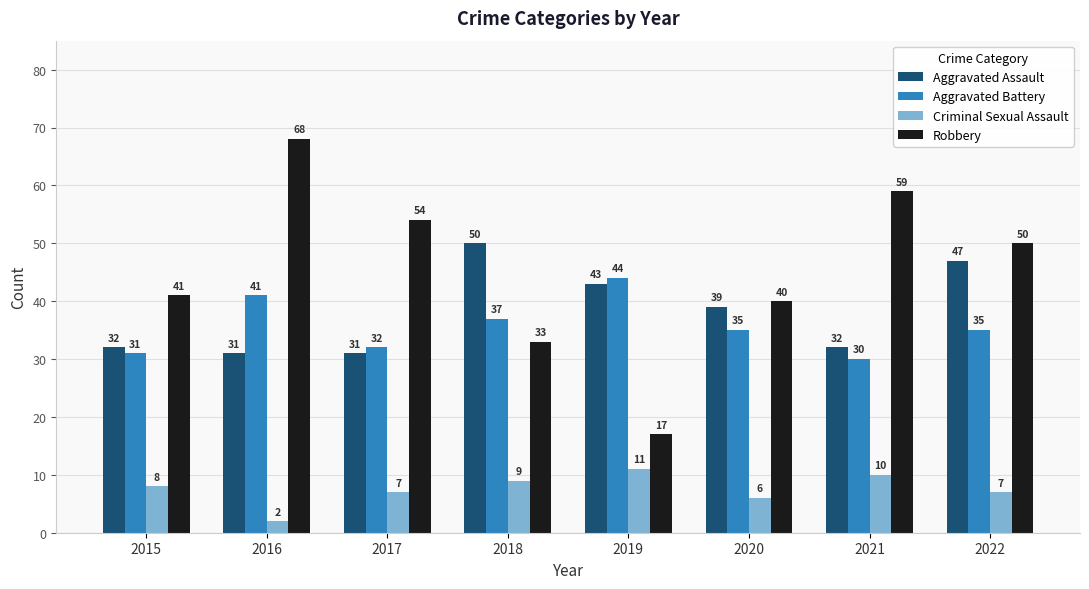

At which category does the chart reach its minimum across all series?

2016